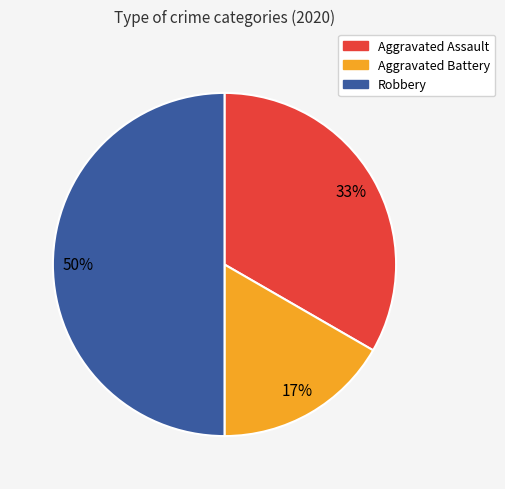

To the nearest percent, what is the difference between the Aggravated Battery and Robbery slice percentages?

33%